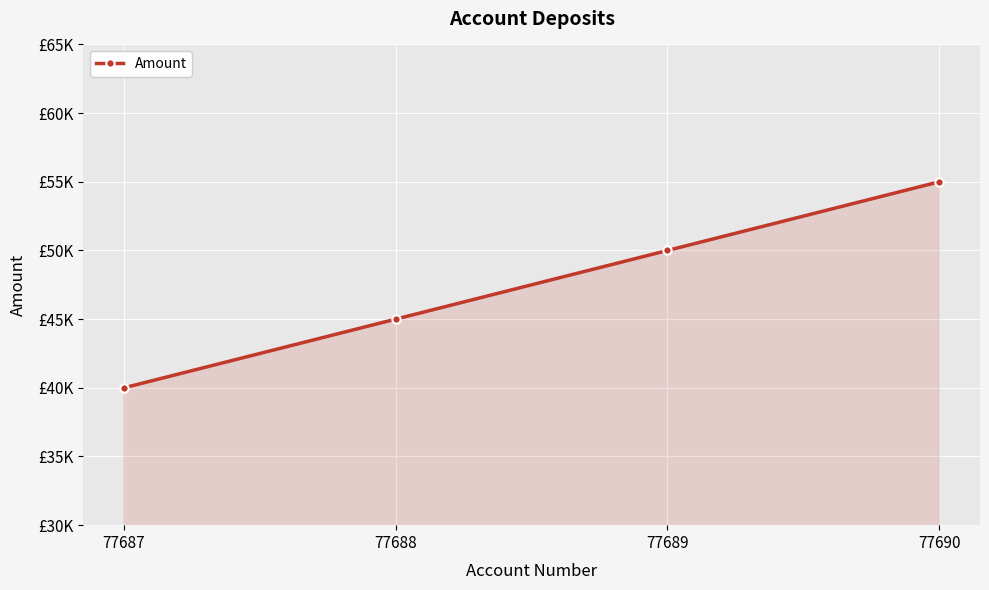

How many values are below 50000?

2